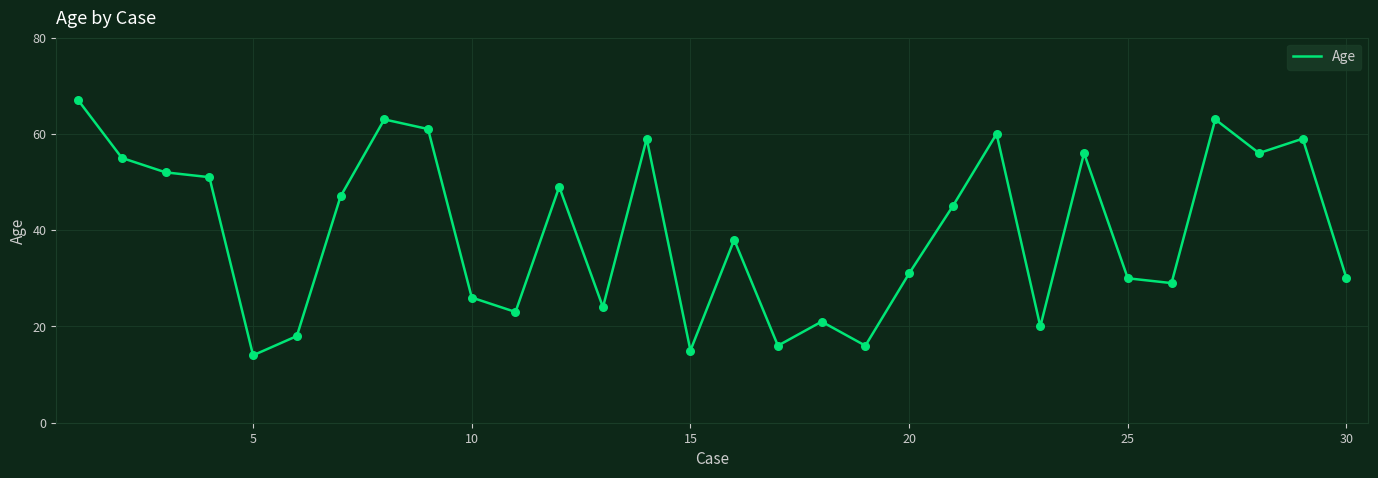

What is the minimum value shown in the chart?

14